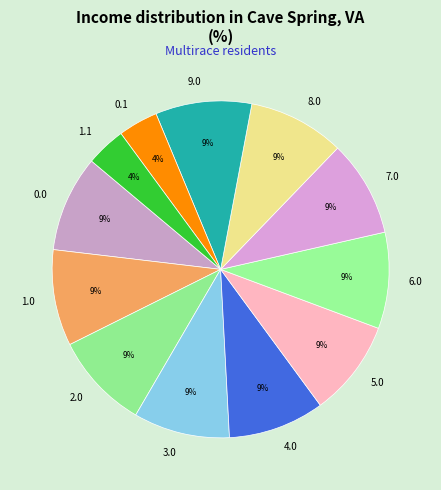

How many segments does this pie chart have?

12